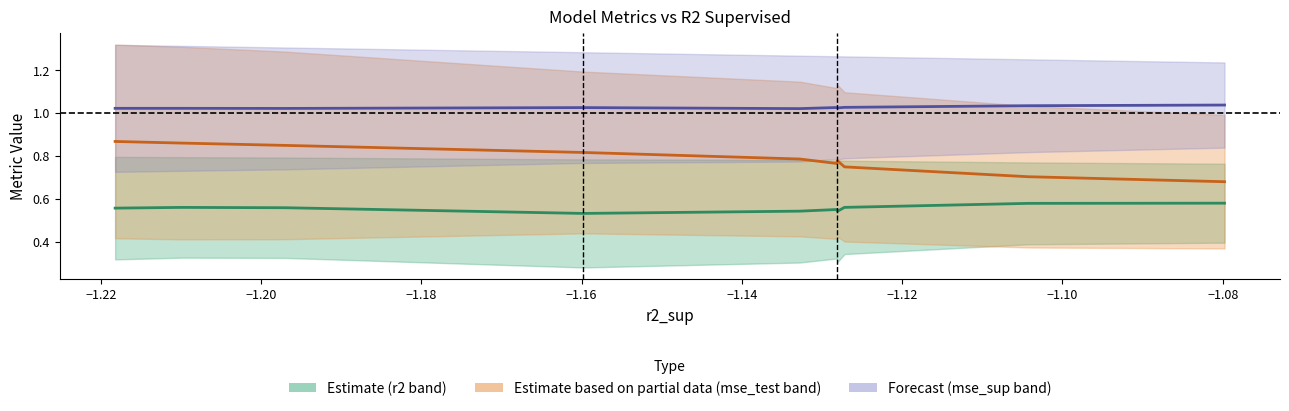

Which series has the widest spread of values?

mse_test (Partial)